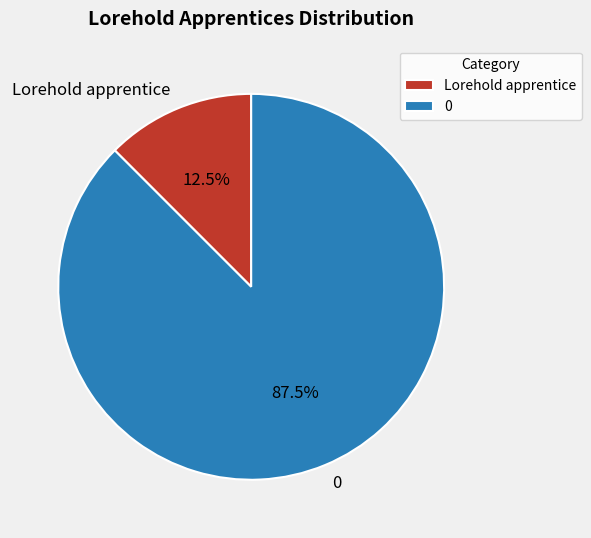

Which category has the smallest portion of the pie?

Lorehold apprentice